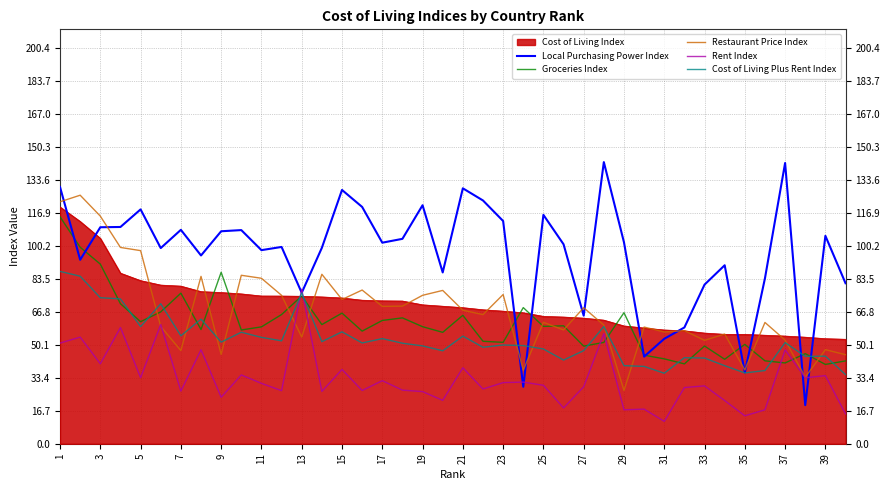

What is the lowest value of the Groceries Index series?

40.2